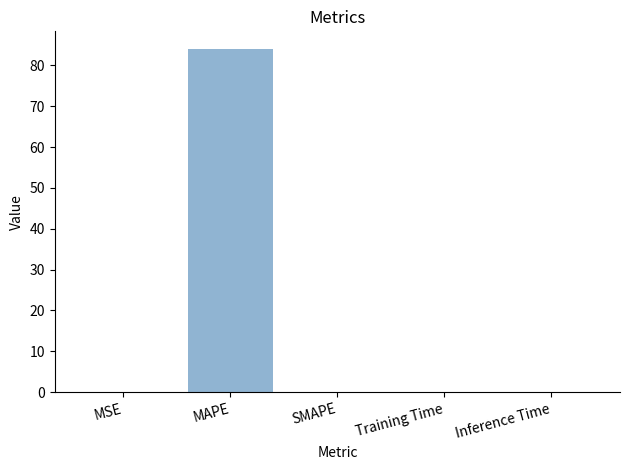

The chart shows a value of 0.0 at Inference Time. True or false?

True